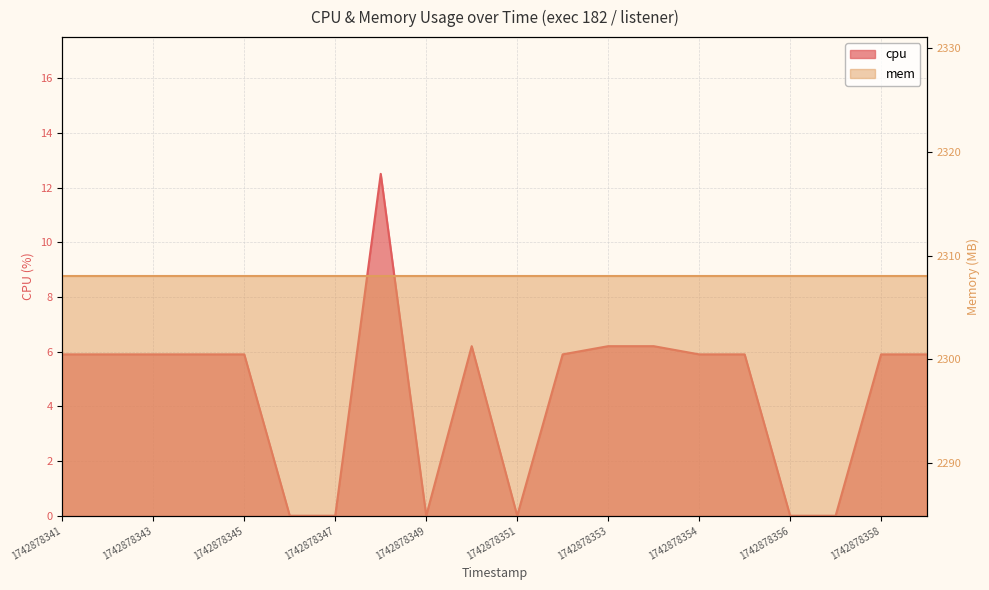

How many values exceed 5?

14